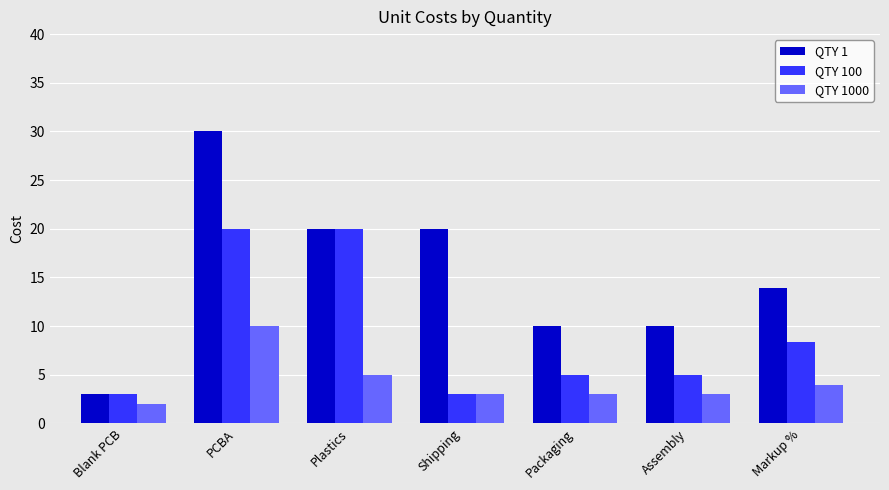

At which label is QTY 100 closest to 11?

Markup %